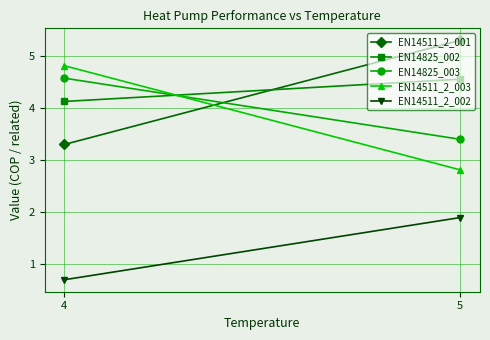

Reading left to right, extract all data points from this chart.

EN14511_2_001: 4=3.3	5=5.3
EN14825_002: 4=4.1	5=4.6
EN14825_003: 4=4.6	5=3.4
EN14511_2_003: 4=4.8	5=2.8
EN14511_2_002: 4=0.7	5=1.9